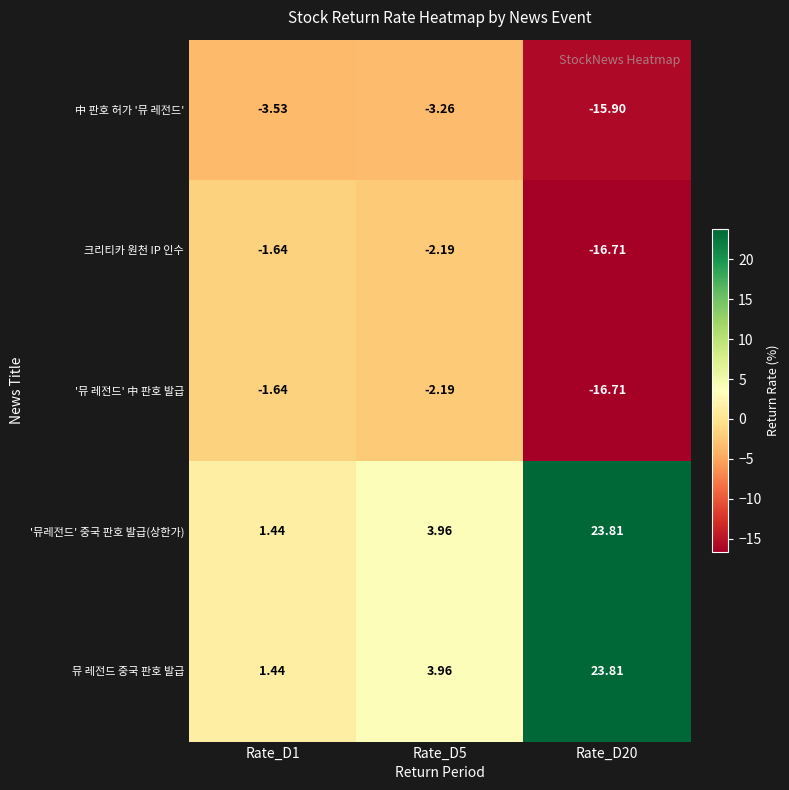

How many values in the '뮤 레전드' 中 판호 발급 series are below -2?

2